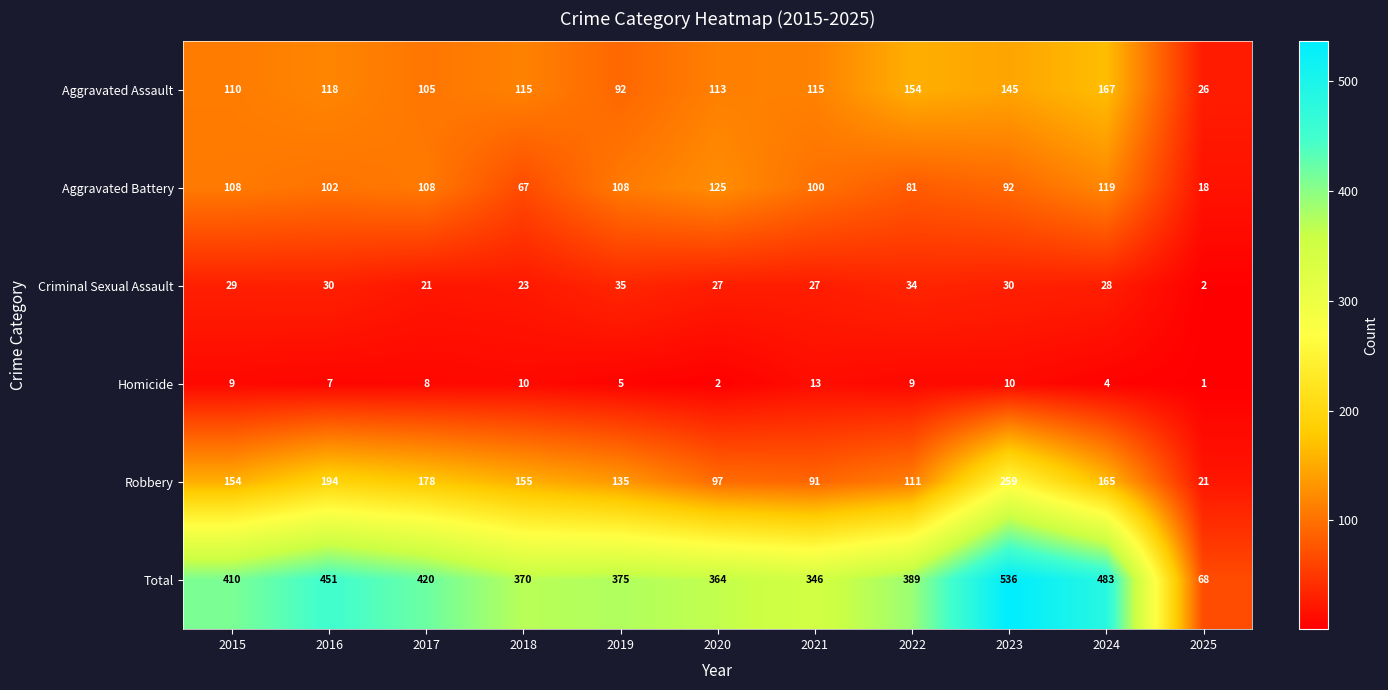

Is the value of Aggravated Battery at 2018 greater than the value of Aggravated Assault at 2023?

No